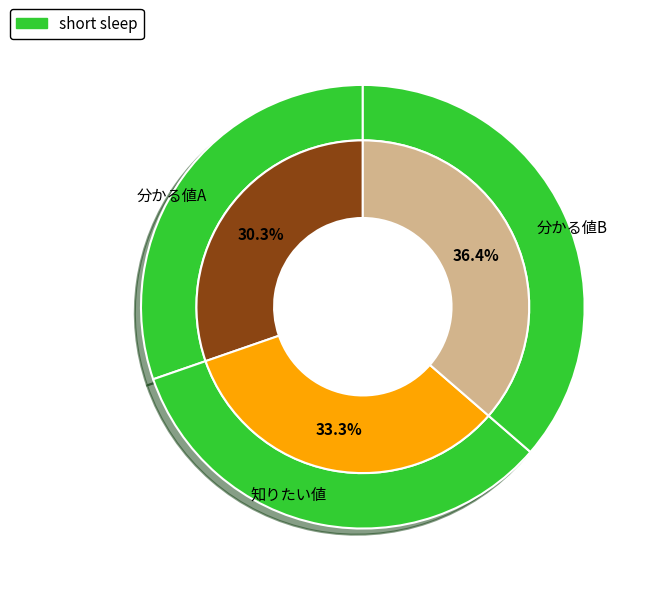

Is the sum of 知りたい値 and 分かる値B greater than half?

Yes